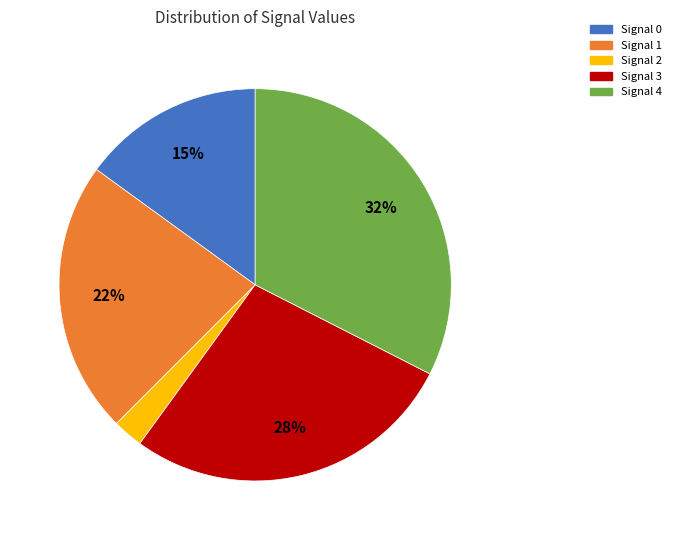

Combined, do Signal 4 and Signal 2 account for over 50%?

No